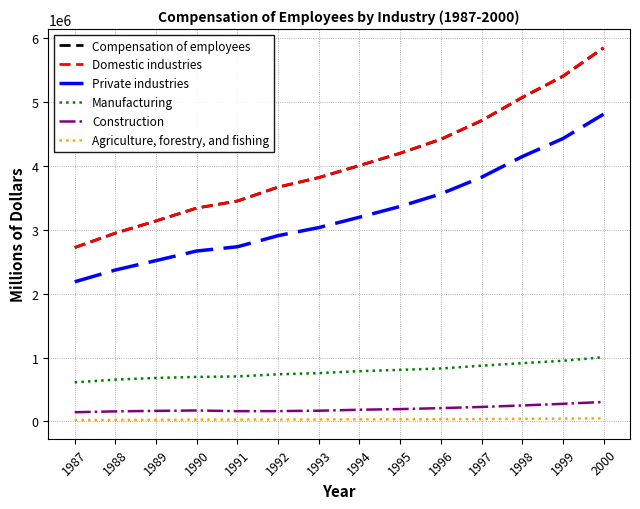

The value of Private industries at 1988 is 2371171. True or false?

True